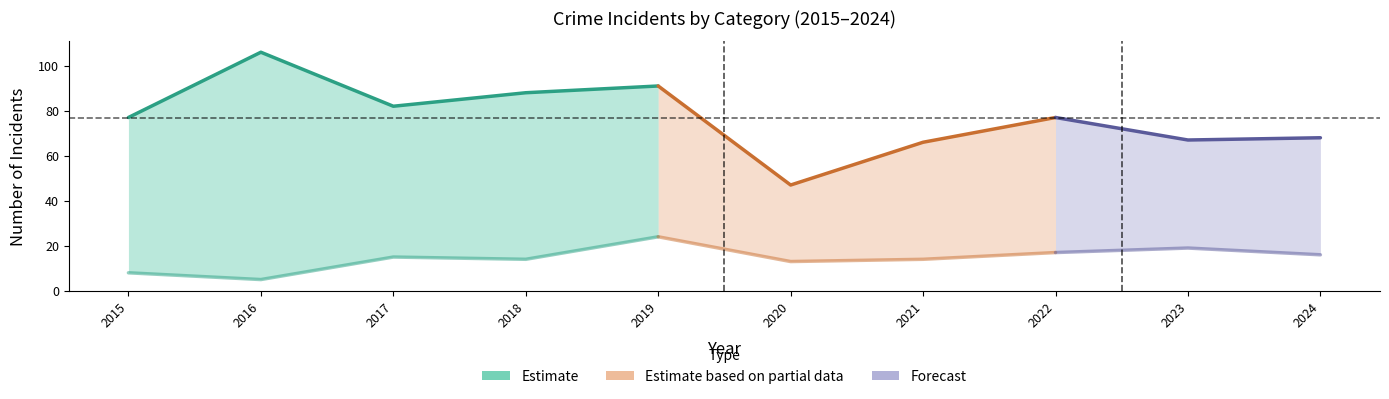

Count the number of categories in the chart.

10